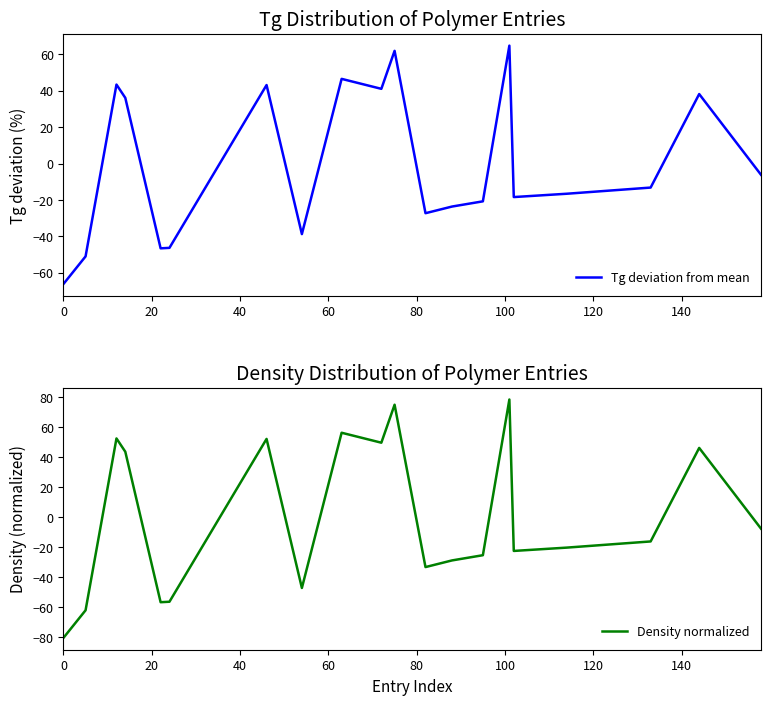

What is the minimum value for Tg deviation from mean?

-66.1